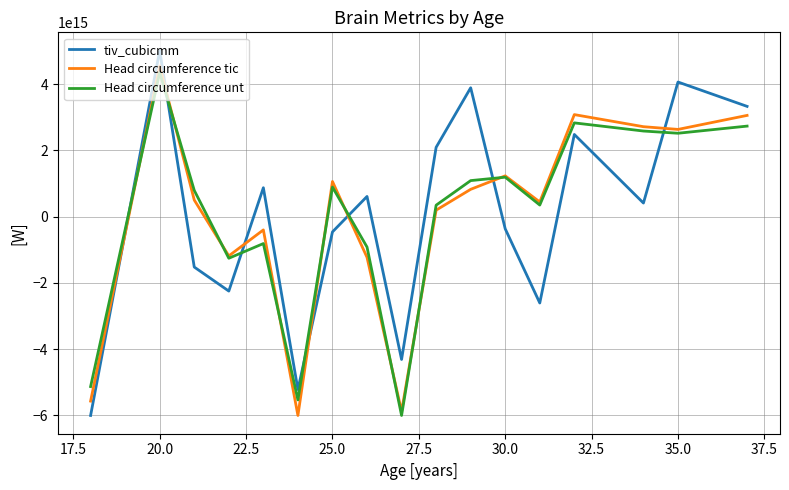

How many intersections are there between tiv_cubicmm and Head circumference unt?

7